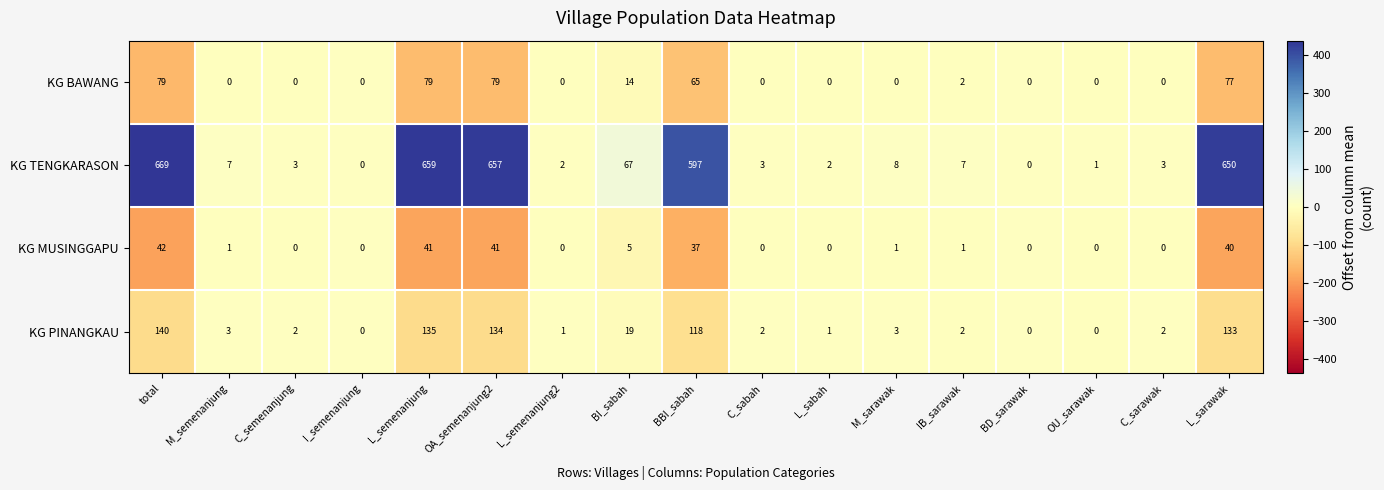

What is the average value of the KG PINANGKAU series?

41